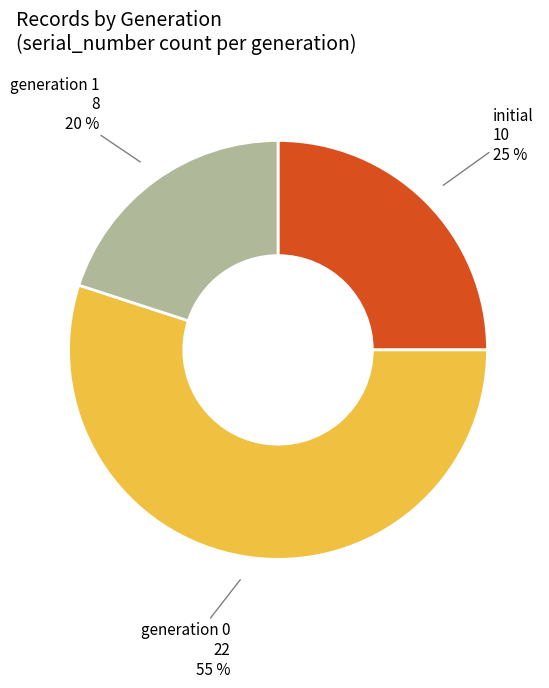

To the nearest percent, what is the difference between the generation 0 22 55 % and generation 1 8 20 % slice percentages?

35%